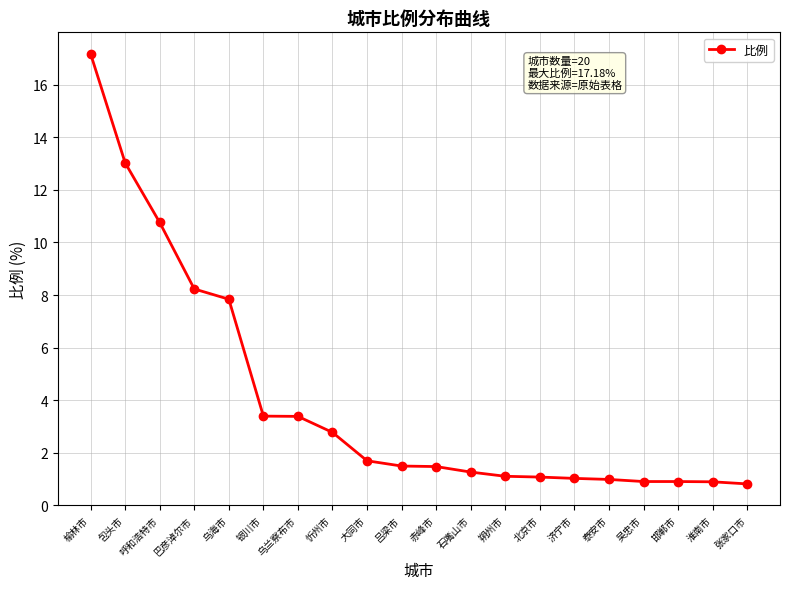

True or false: the data shows 0.2 at 泰安市.

False